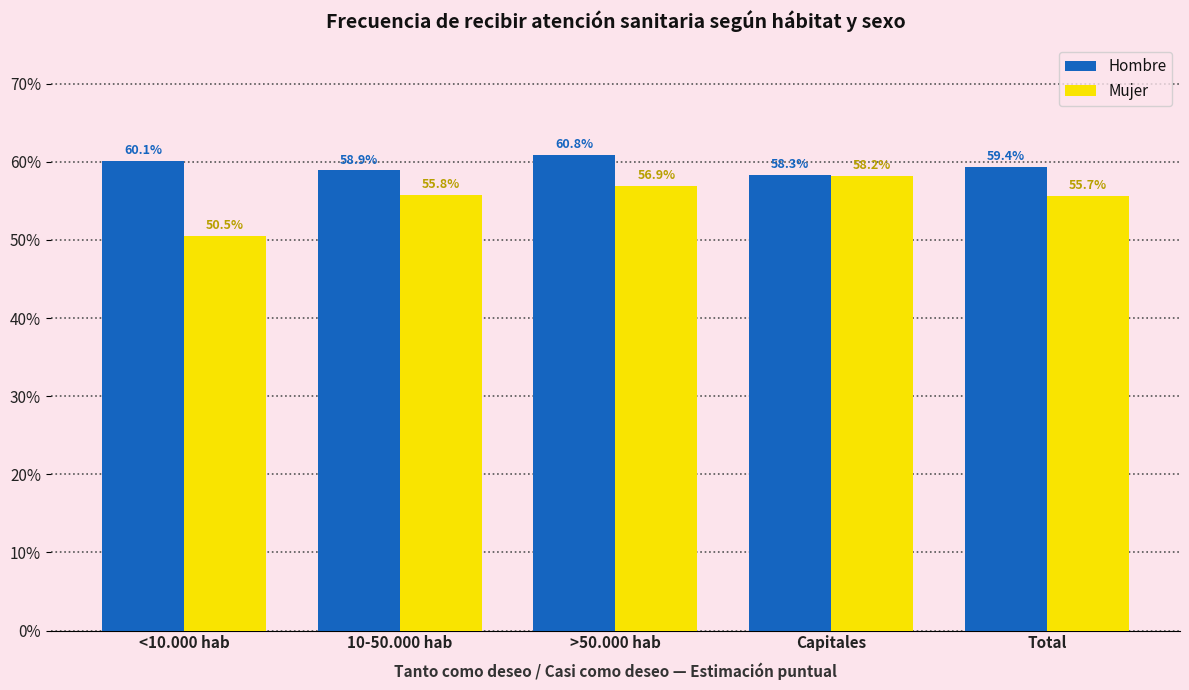

Read the Hombre value at <10.000 hab.

0.6